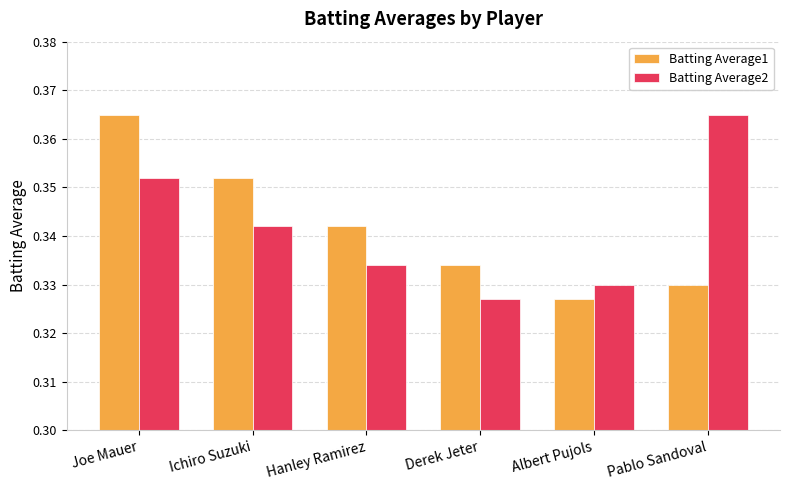

Which series changed the most between Joe Mauer and Hanley Ramirez?

Batting Average1